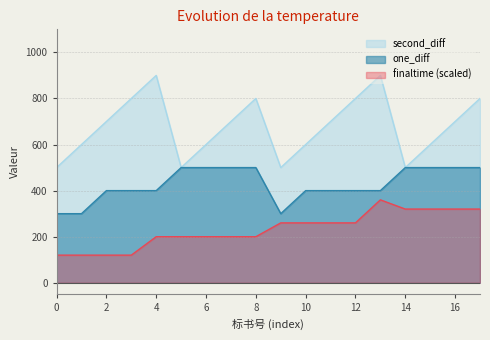

The value of finaltime (scaled) at 4 is 53.5. True or false?

False